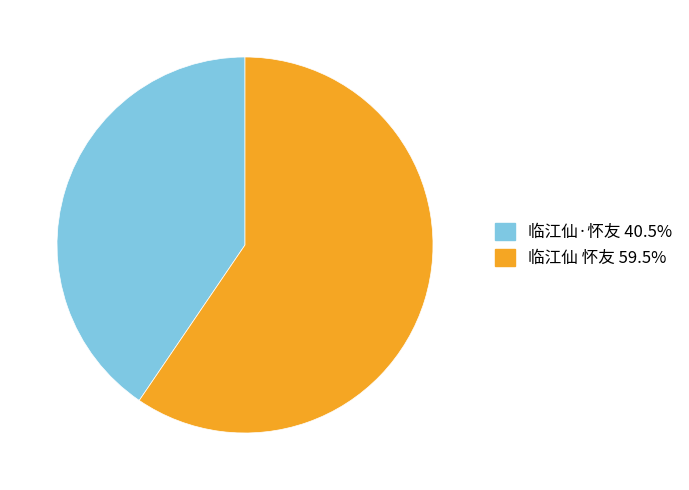

Which category accounts for the majority?

临江仙 怀友